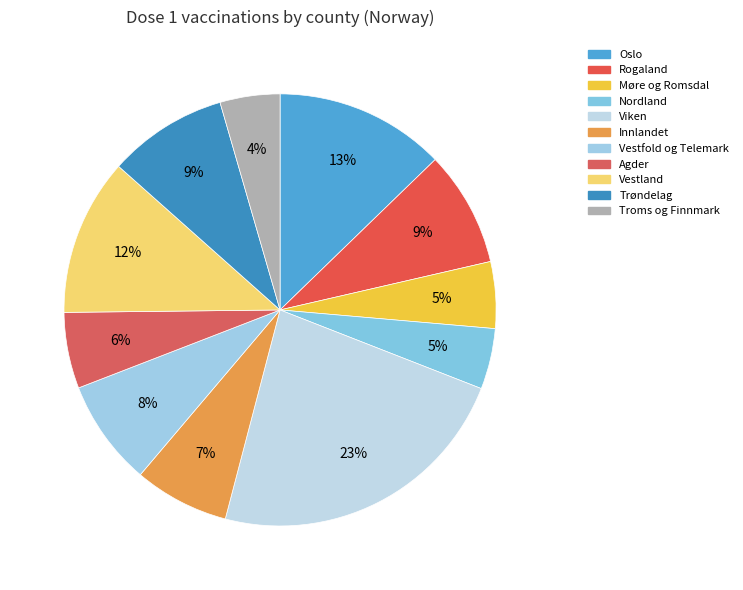

Does any single category account for the majority?

No